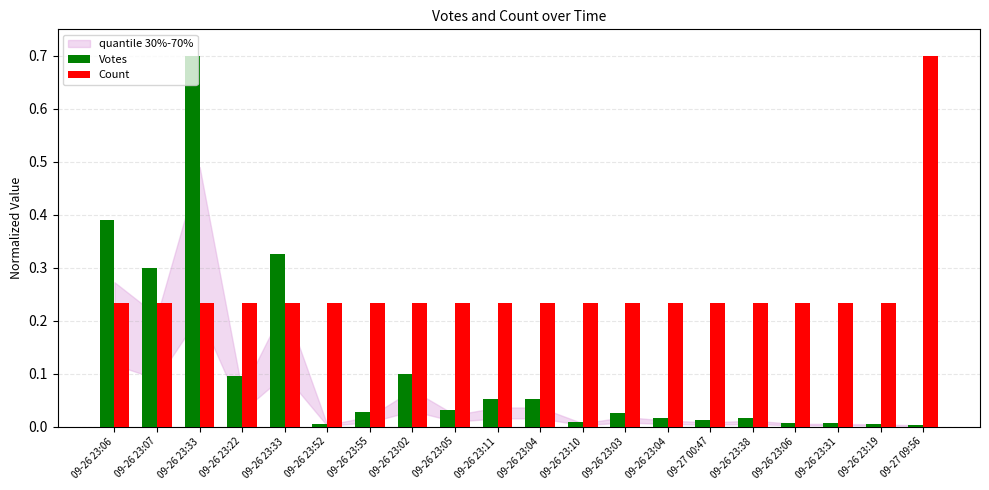

Rank the categories by Votes value from lowest to highest.

09-27 09:56, 09-26 23:52, 09-26 23:19, 09-26 23:06, 09-26 23:31, 09-26 23:10, 09-27 00:47, 09-26 23:04, 09-26 23:38, 09-26 23:03, 09-26 23:55, 09-26 23:05, 09-26 23:11, 09-26 23:04, 09-26 23:22, 09-26 23:02, 09-26 23:07, 09-26 23:33, 09-26 23:06, 09-26 23:33